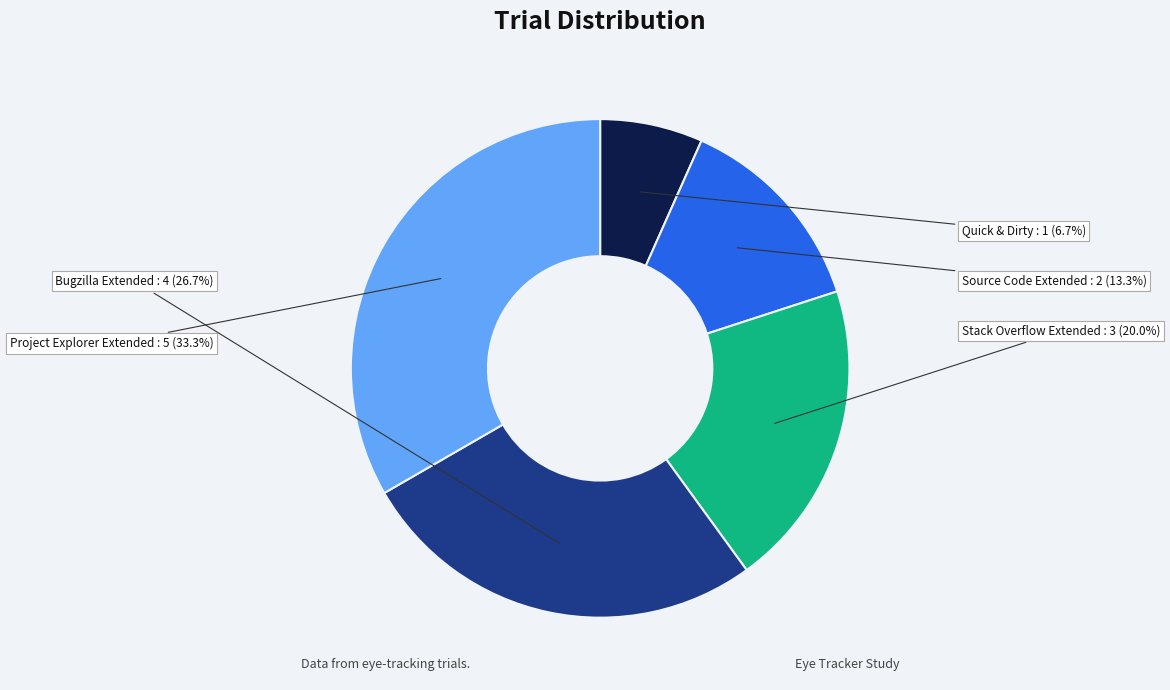

Does any single category account for the majority?

No